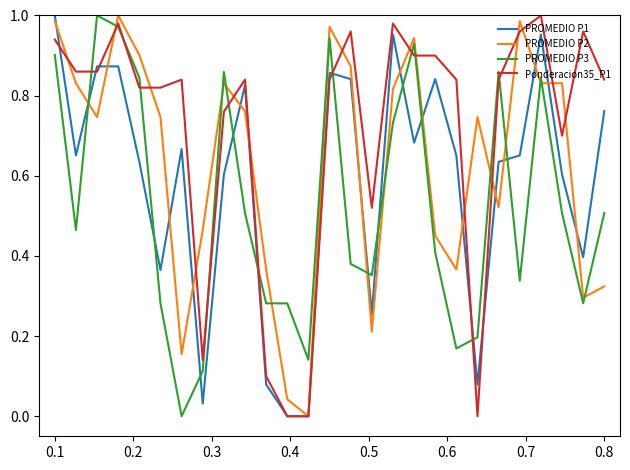

List the series in order of their overall mean, highest first.

Ponderacion35_P1, PROMEDIO P2, PROMEDIO P1, PROMEDIO P3